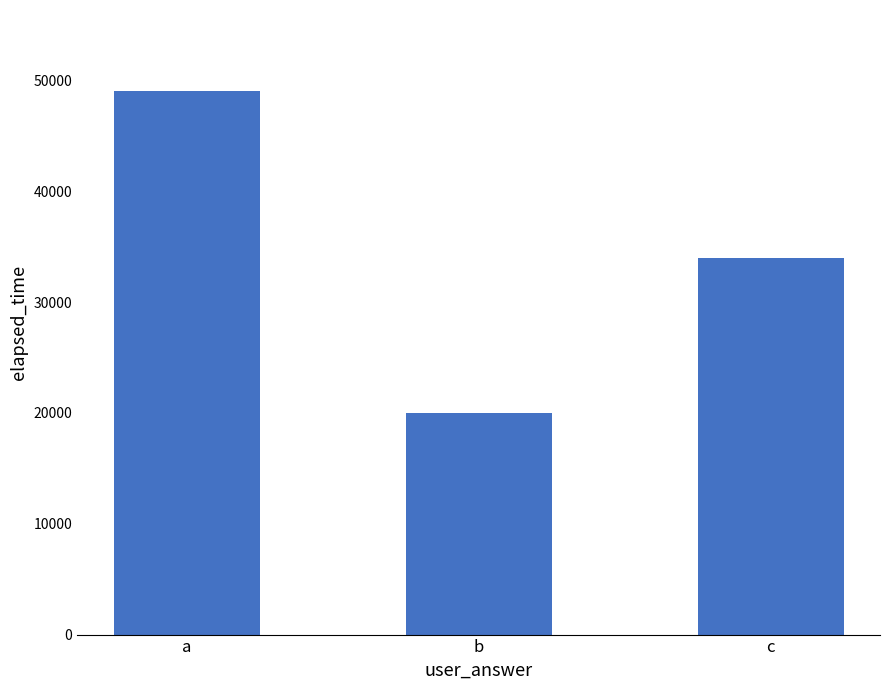

Count the number of categories in the chart.

3